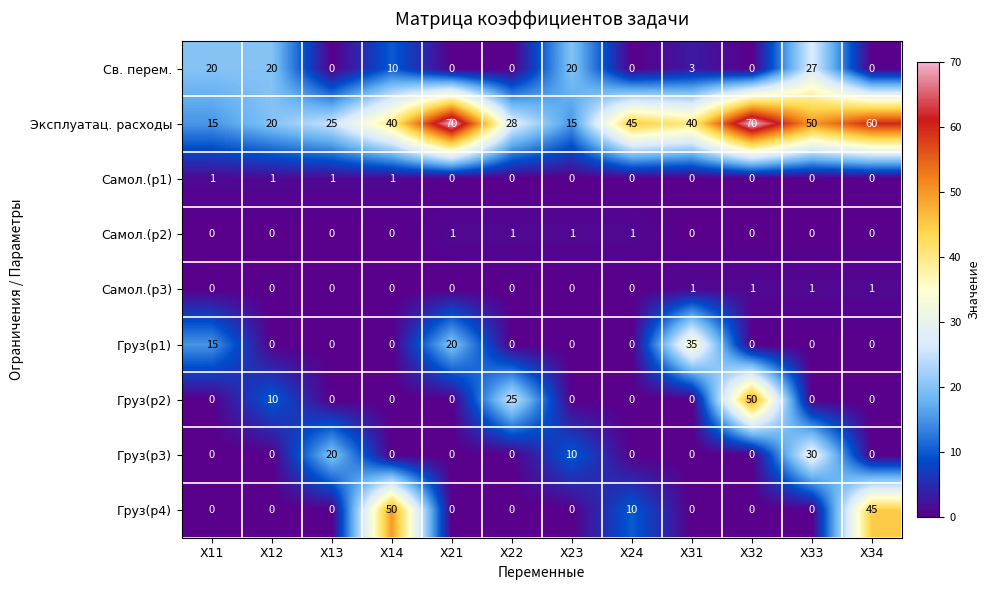

How many values in the Груз(р3) series exceed 0?

3